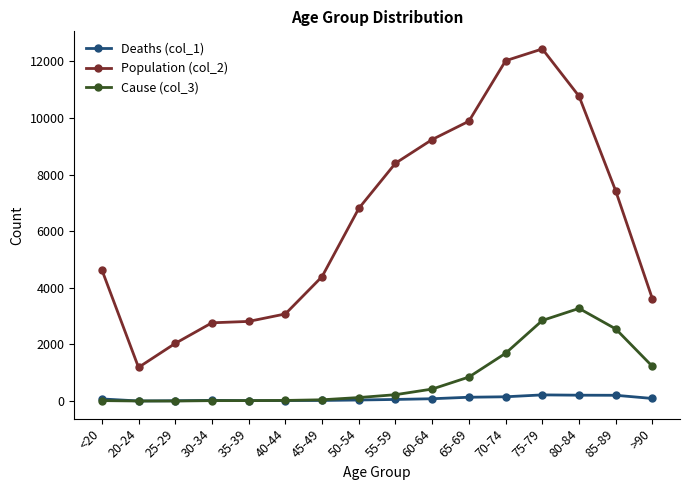

What is the difference between the Cause (col_3) values at 25-29 and 30-34?

14